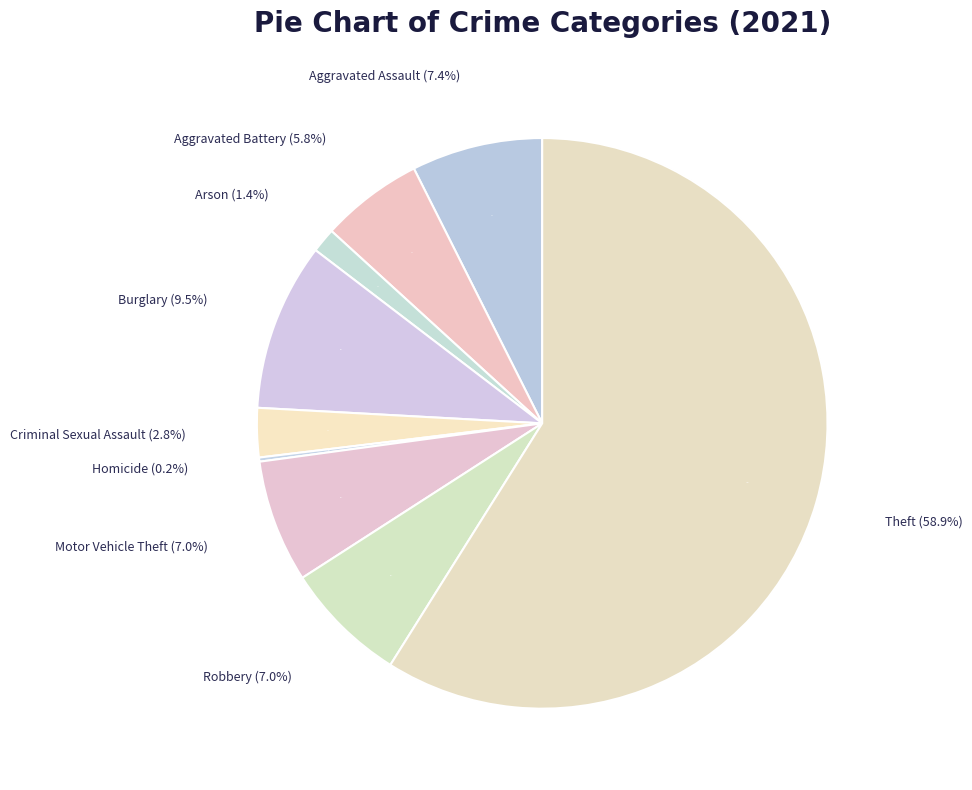

What is the total percentage of Arson and Burglary?

10.9%